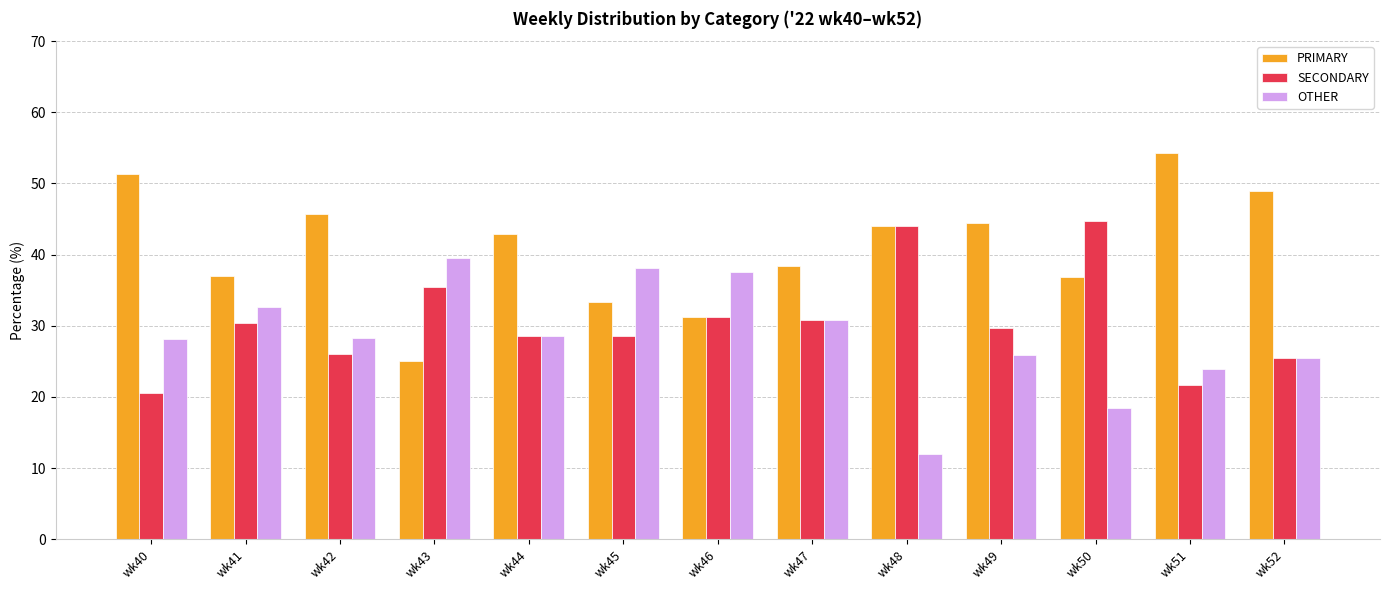

At wk40, list the series in order from largest to smallest.

PRIMARY, OTHER, SECONDARY